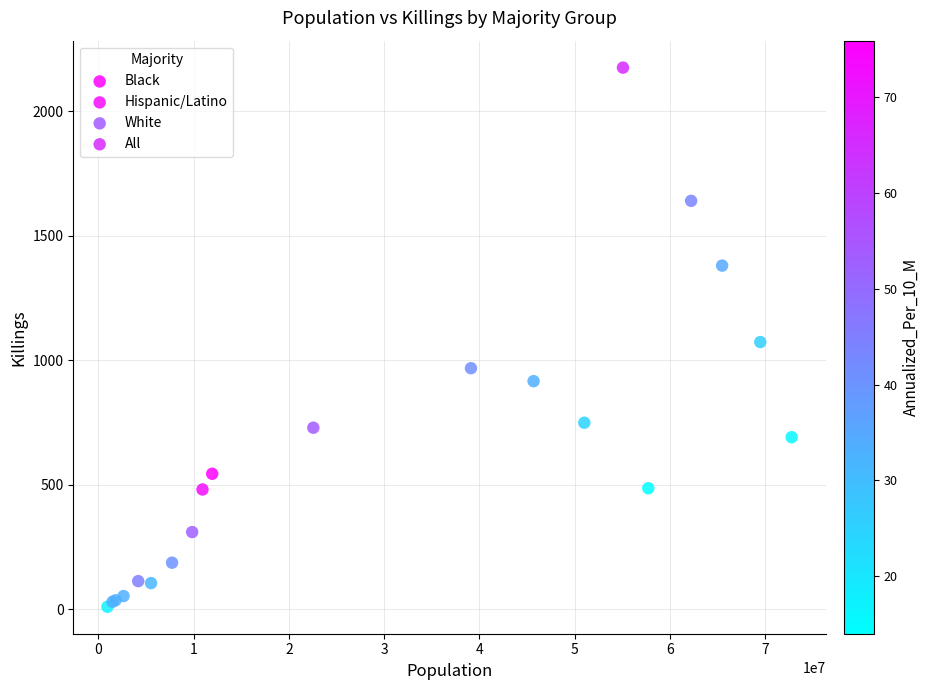

Which series reaches the minimum Y coordinate?

Black